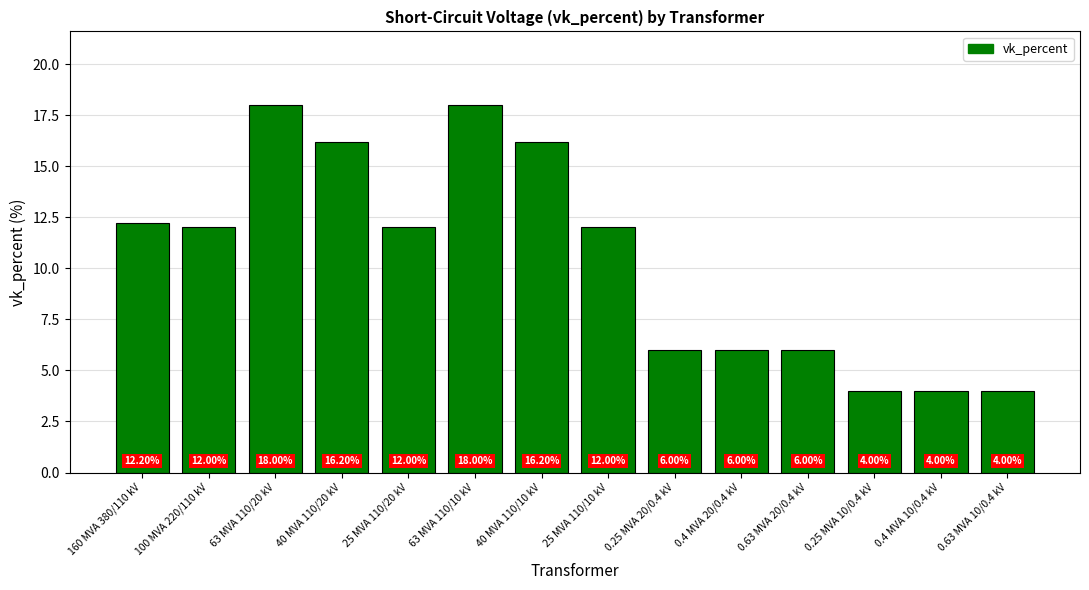

What is the label of the 6th bar from the left?

63 MVA 110/10 kV